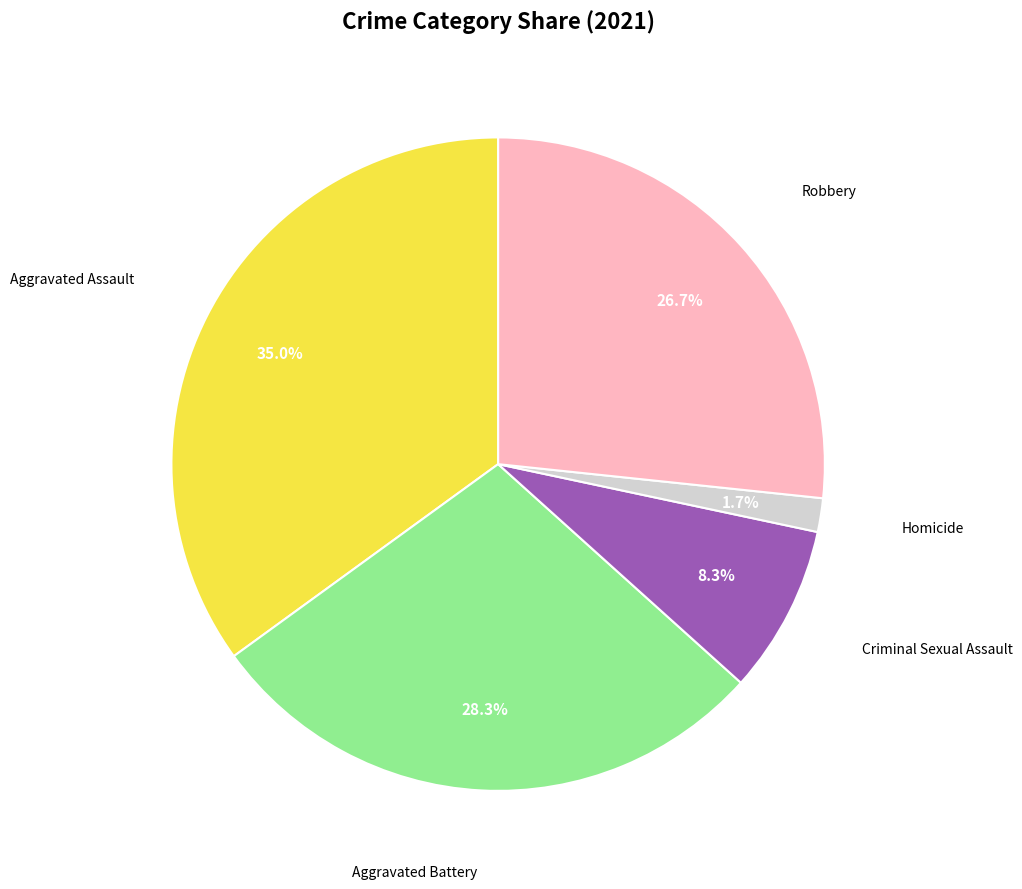

Is there a majority slice in this chart?

No